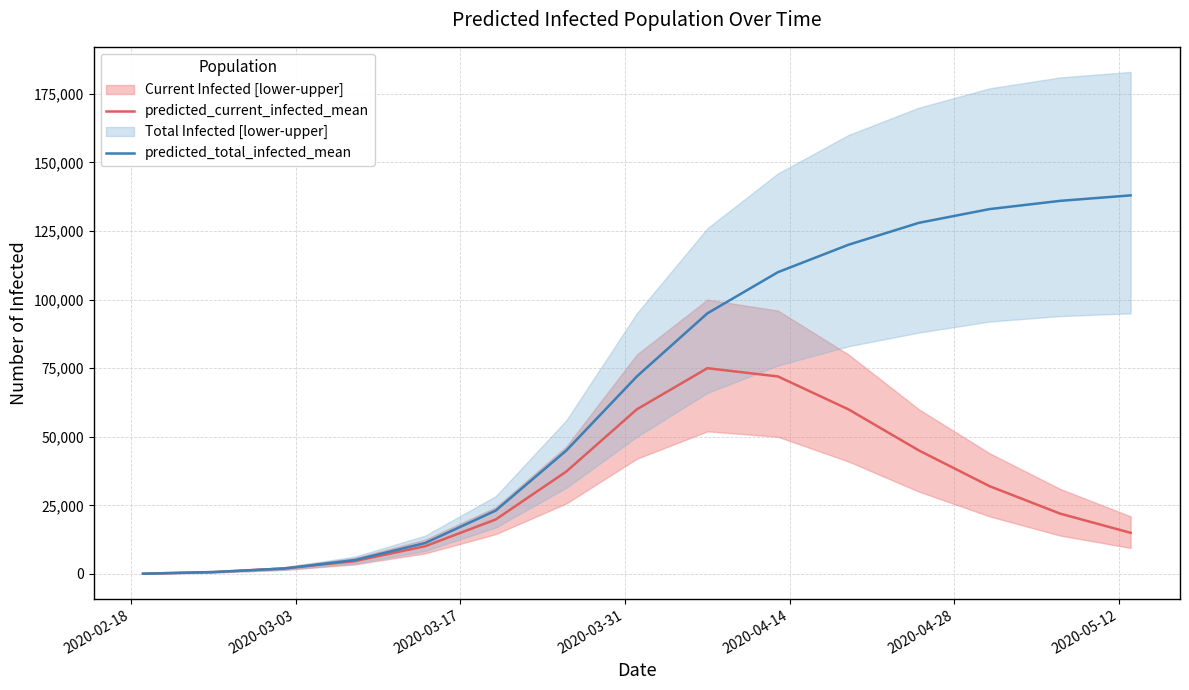

What is the maximum value for predicted_current_infected_mean?

75000